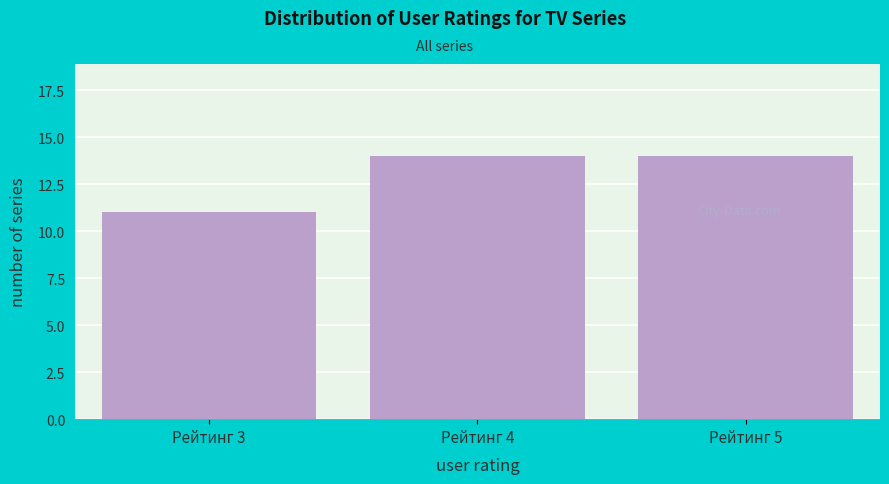

Reading right to left, extract all data points from this chart.

Рейтинг 5=14	Рейтинг 4=14	Рейтинг 3=11